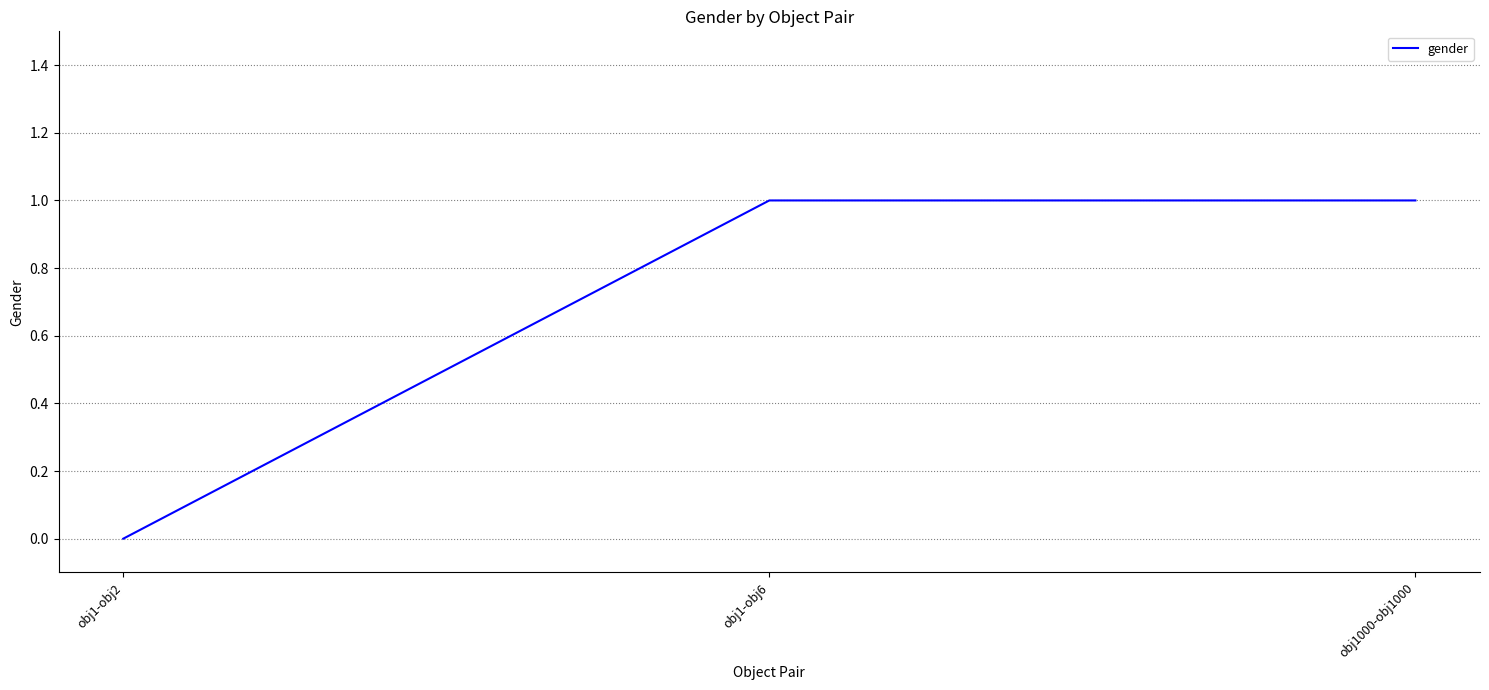

Which has a higher value, obj1-obj2 or obj1-obj6?

obj1-obj6